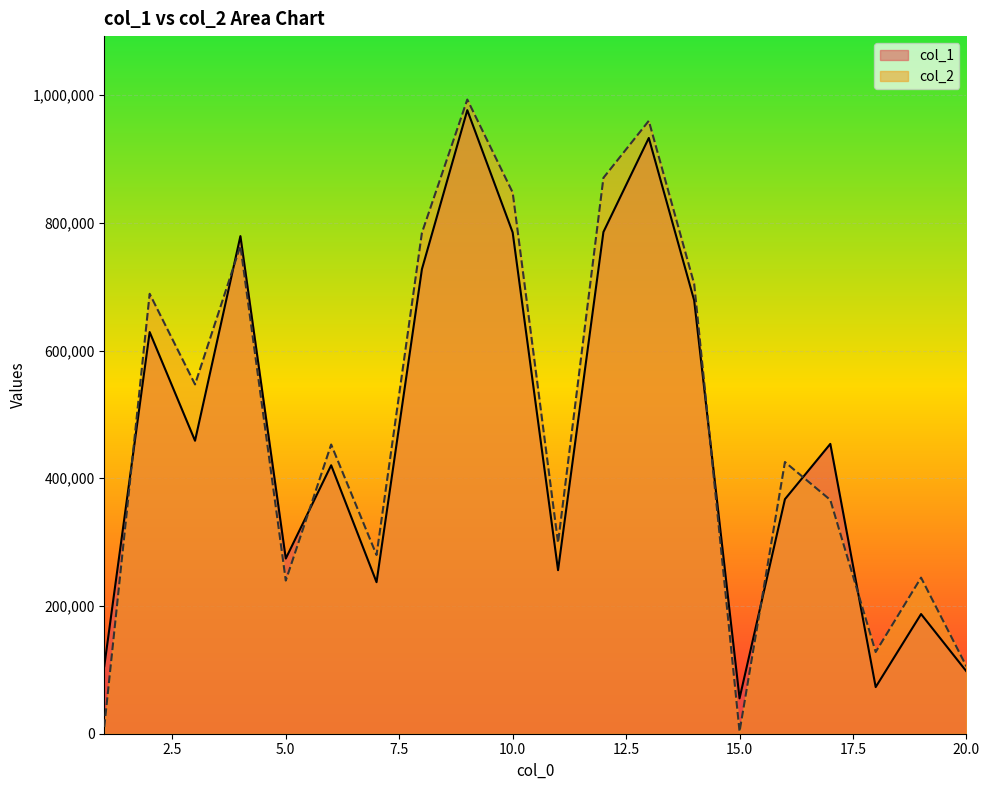

Which series changed the most between 5 and 16?

col_2